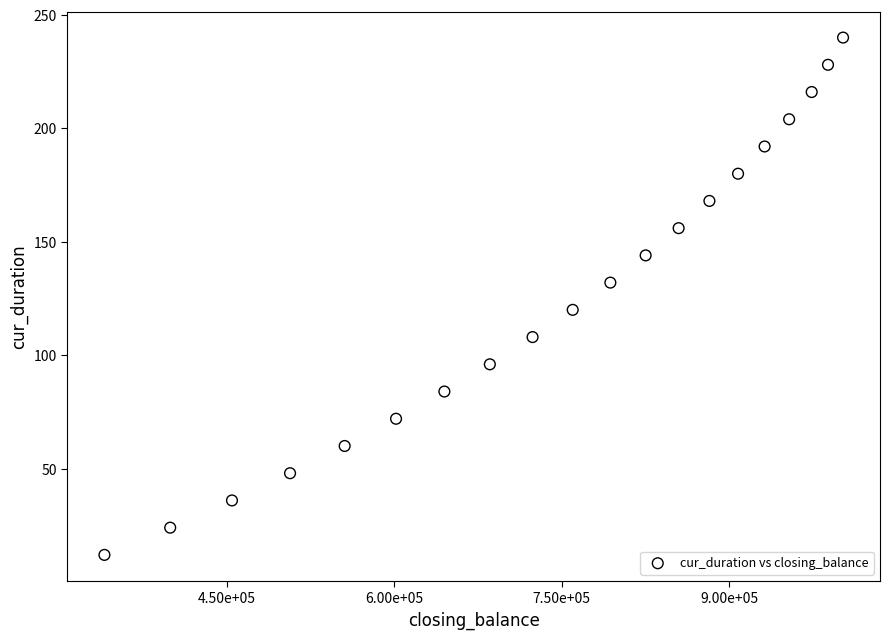

What is the range of Y values (max minus min)?

228